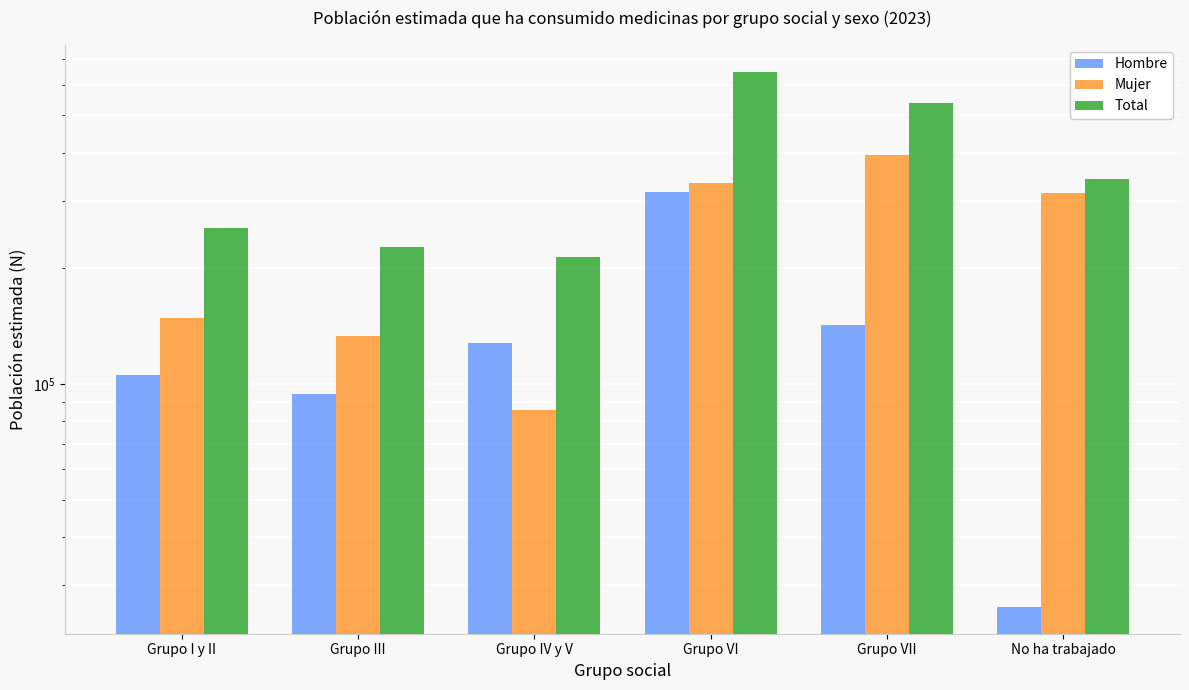

True or false: Hombre has a value of 447331 at Grupo VI.

False